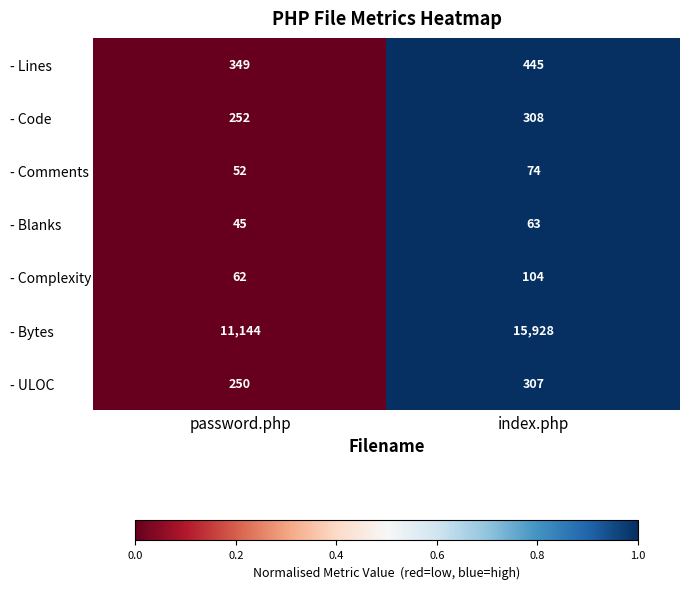

Reading left to right, what are all the values shown in this chart?

- Lines: password.php=349	index.php=445
- Code: password.php=252	index.php=308
- Comments: password.php=52	index.php=74
- Blanks: password.php=45	index.php=63
- Complexity: password.php=62	index.php=104
- Bytes: password.php=11144	index.php=15928
- ULOC: password.php=250	index.php=307